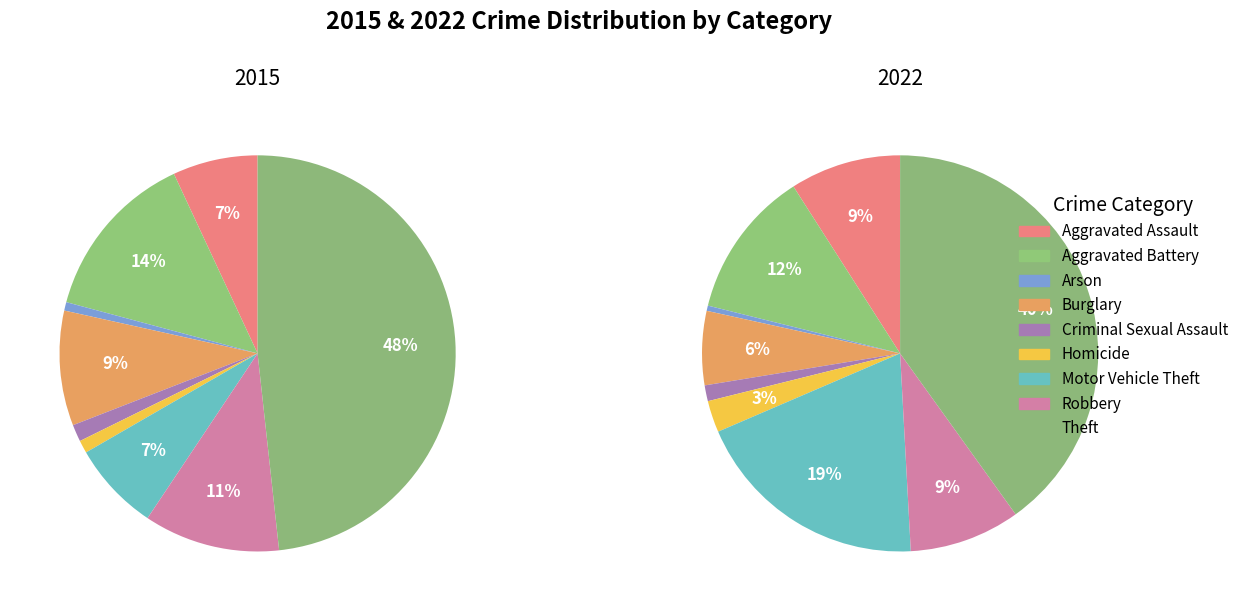

Is it true that Burglary is 6% of the pie?

True